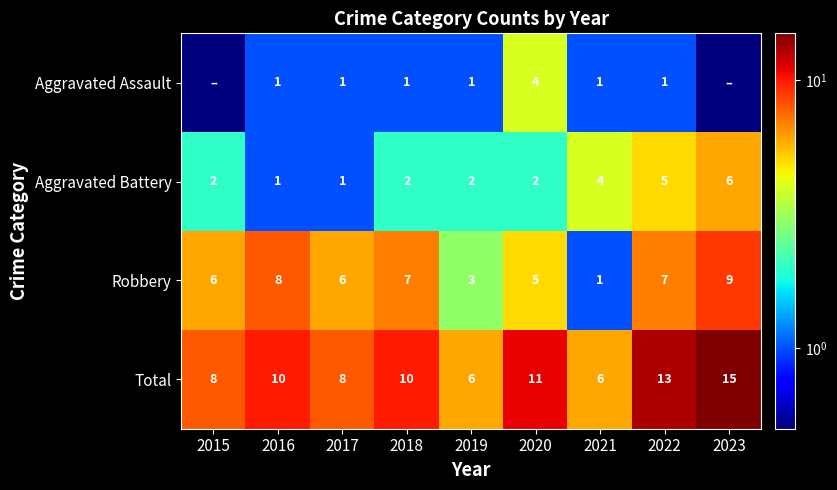

What is the sum of the Aggravated Assault values at 2019 and 2020?

5.0